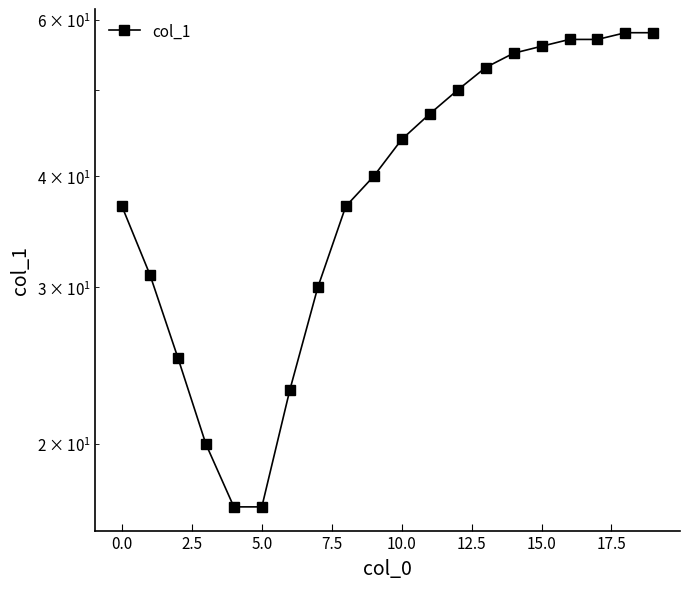

True or false: there are more than 0 points higher than both neighbors.

False